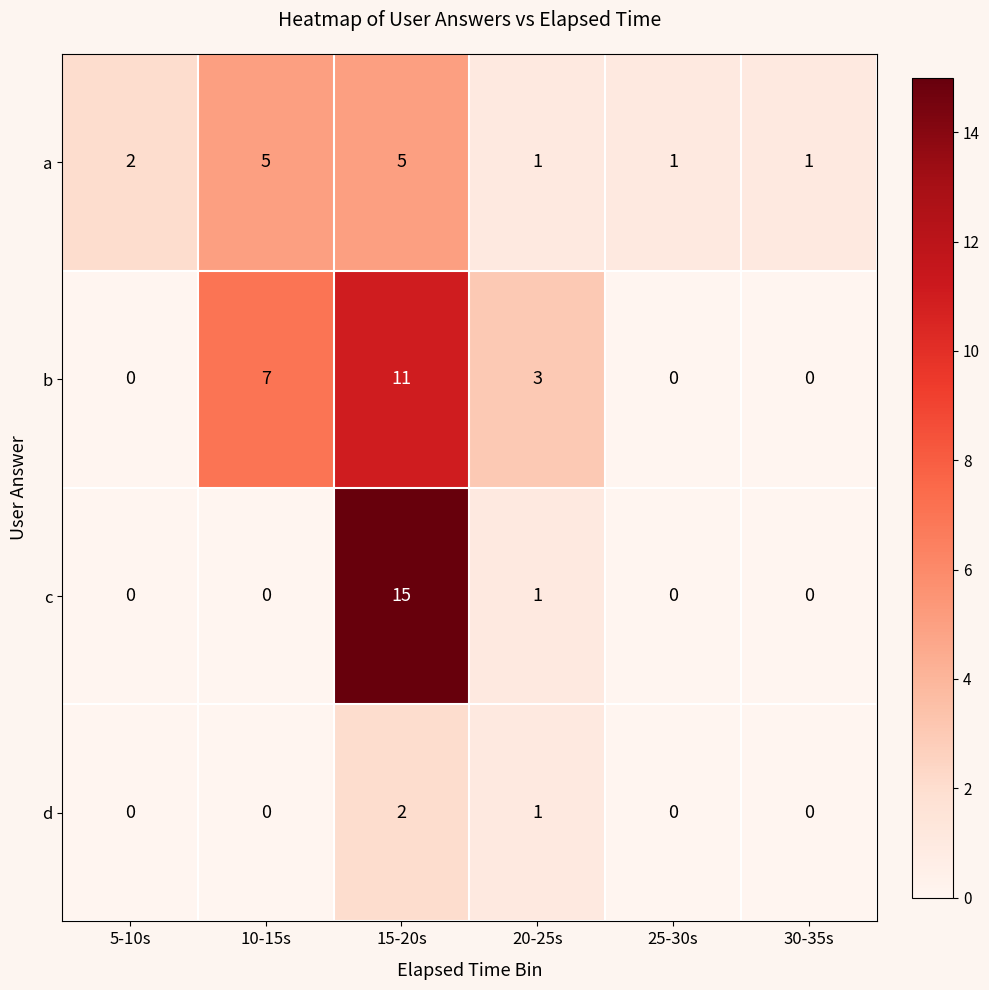

At 15-20s, list the series in order from largest to smallest.

c, b, a, d